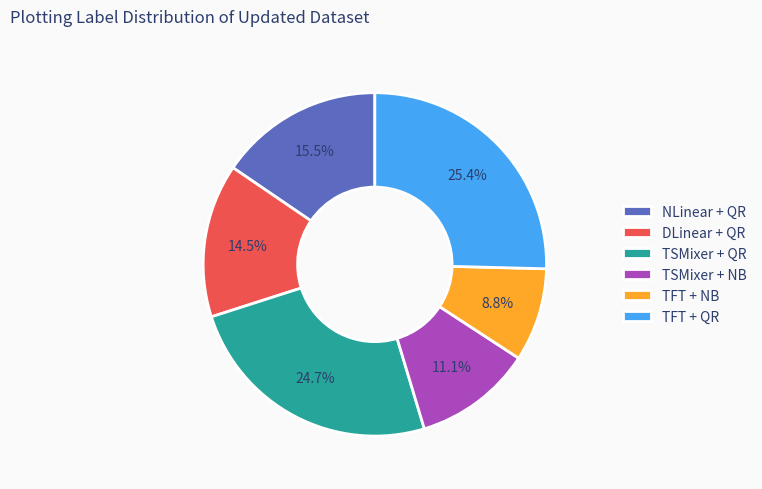

Does DLinear + QR represent more than half of the total?

No